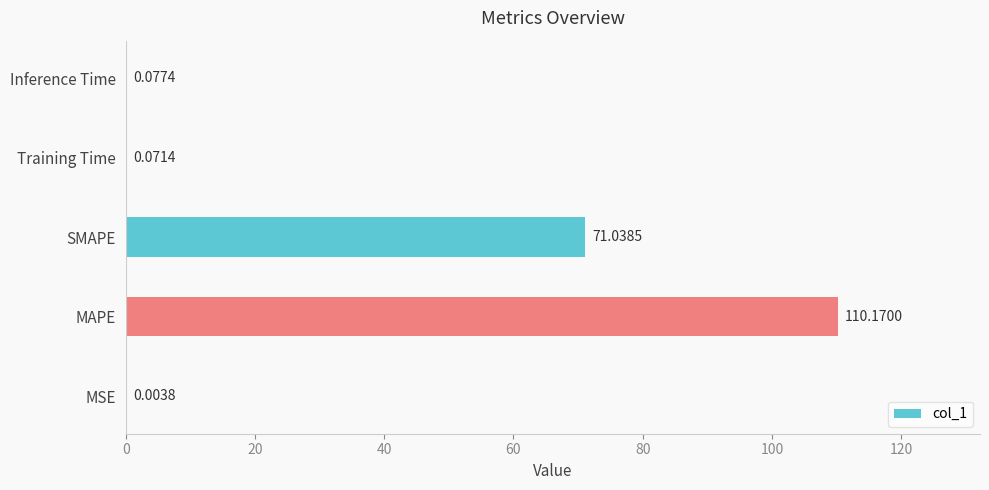

Are the bars grouped side by side (vs. stacked)?

No